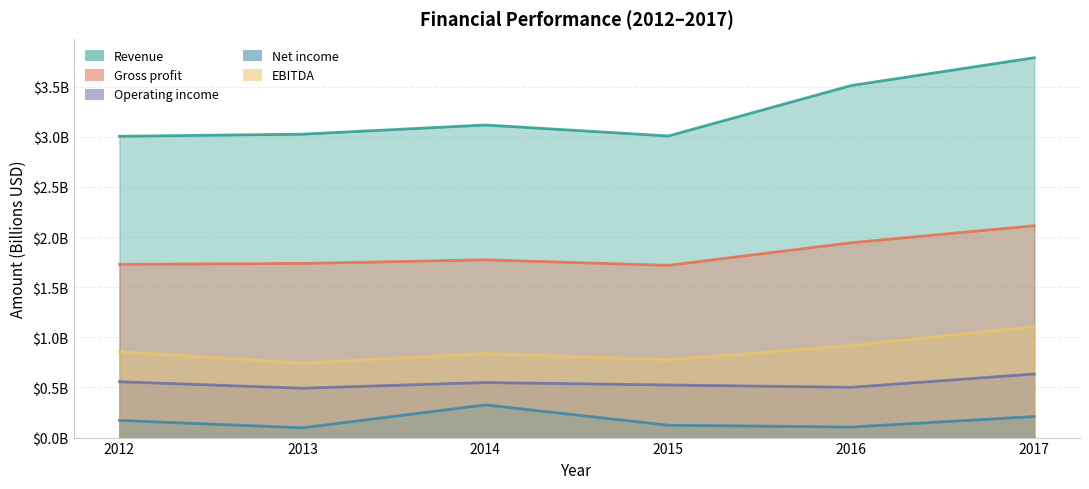

Rank the series by their maximum value, from lowest to highest.

Net income, Operating income, EBITDA, Gross profit, Revenue